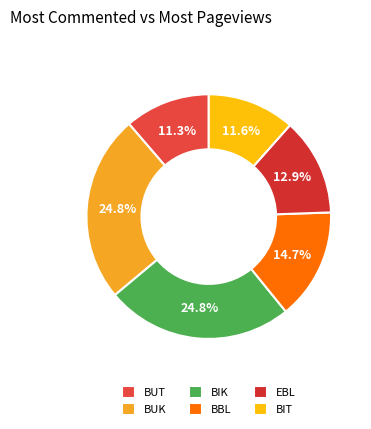

Count the number of slices in the pie.

6